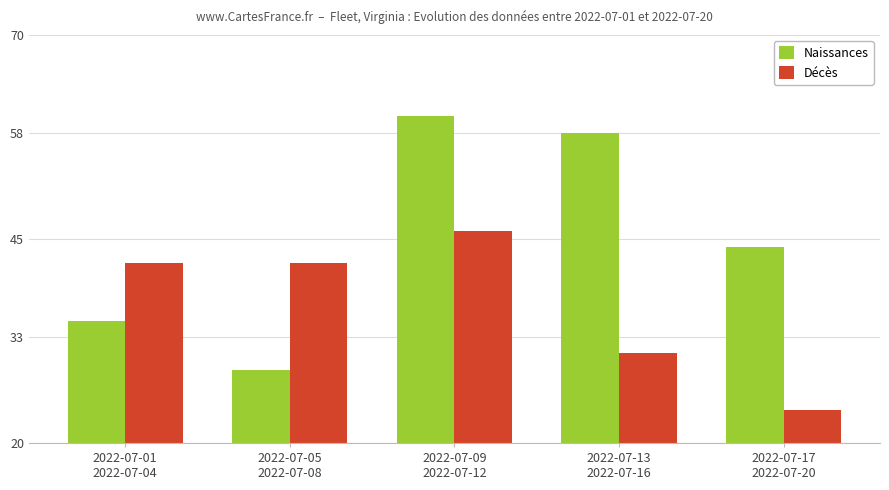

True or false: Naissances has a value of 16 at 2022-07-05
2022-07-08.

False